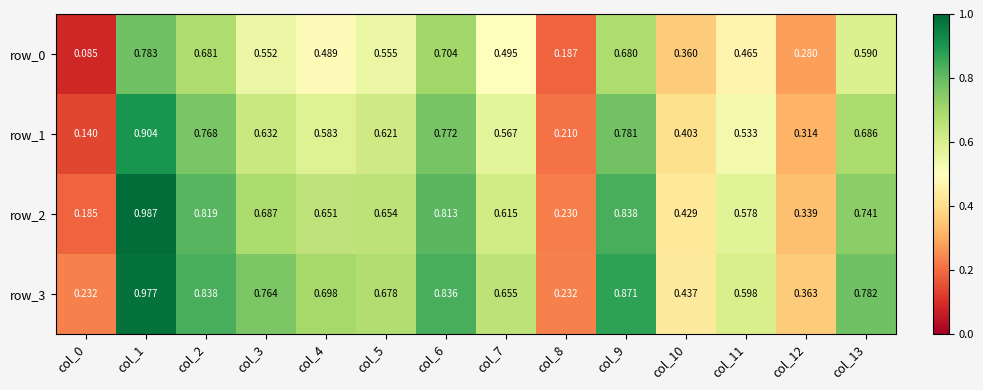

Read the row_2 value at col_6.

0.8